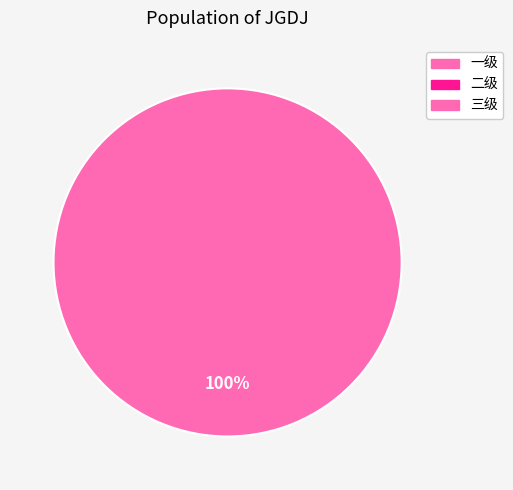

The 一级 slice represents 12% of the pie. True or false?

False